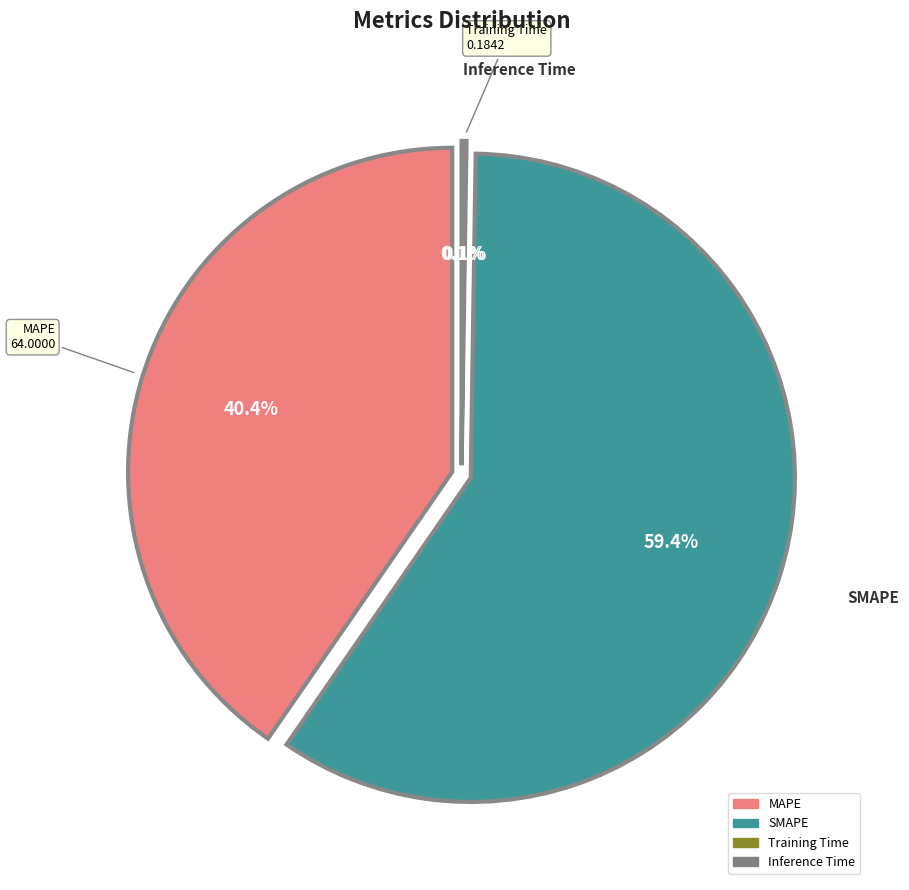

The MSE slice represents 1% of the pie. True or false?

False